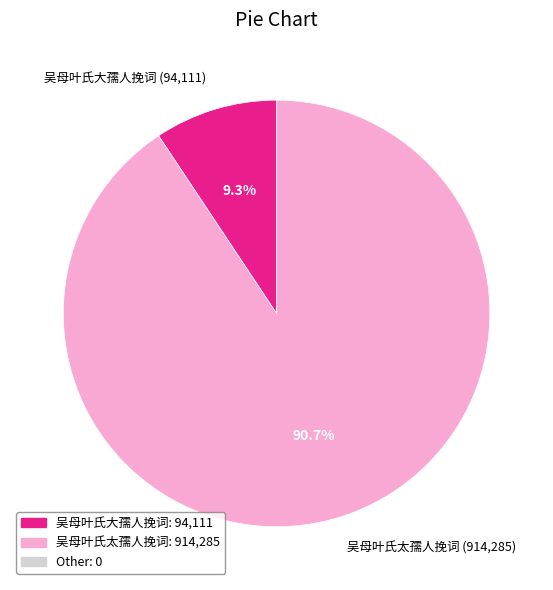

Which category has the biggest portion of the pie?

吴母叶氏太孺人挽词